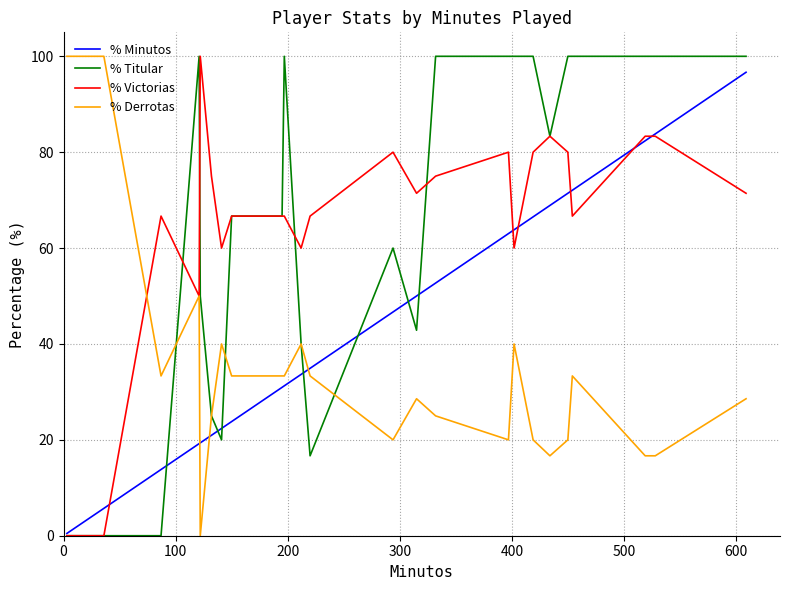

What is the maximum value shown in the chart?

100.0